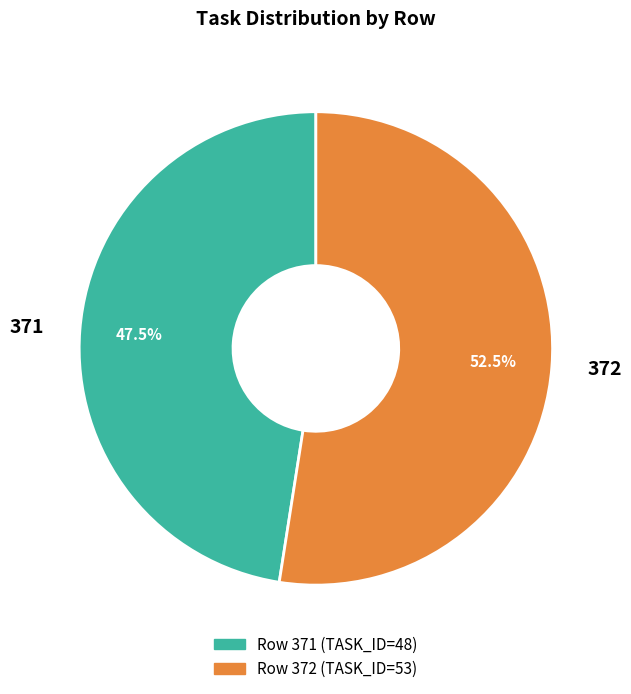

Count the number of slices in the pie.

2